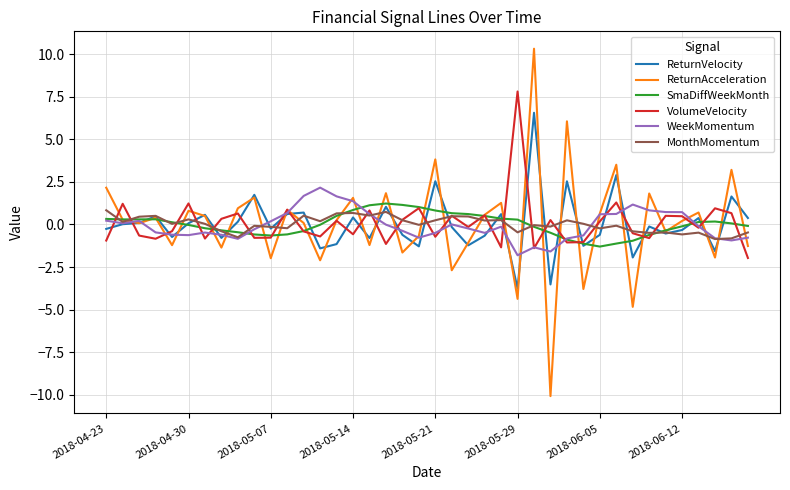

Which series has the widest spread of values?

ReturnAcceleration